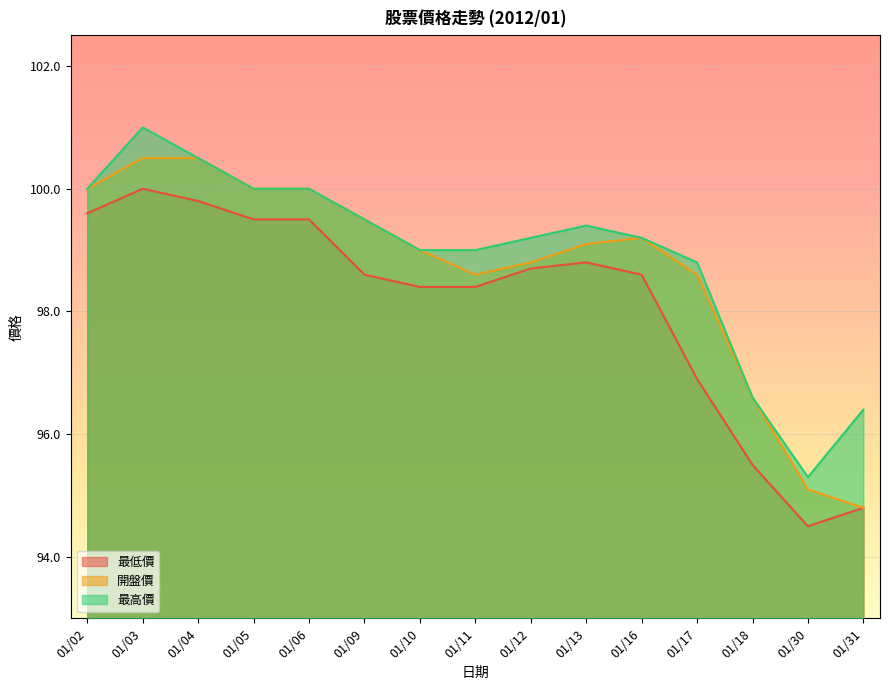

What is the value of the 開盤價 point at the 13th from the left?

96.6